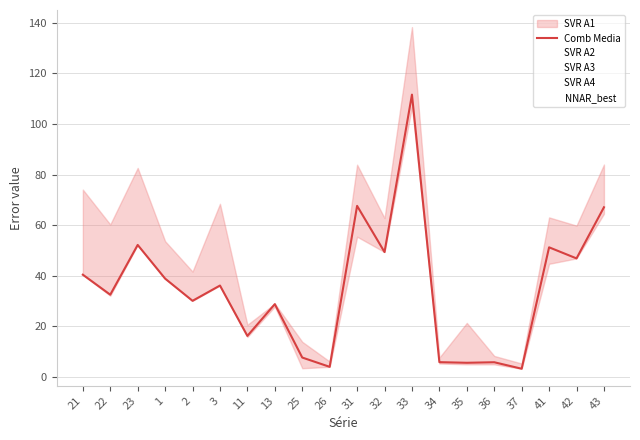

What position from the right is 43?

1